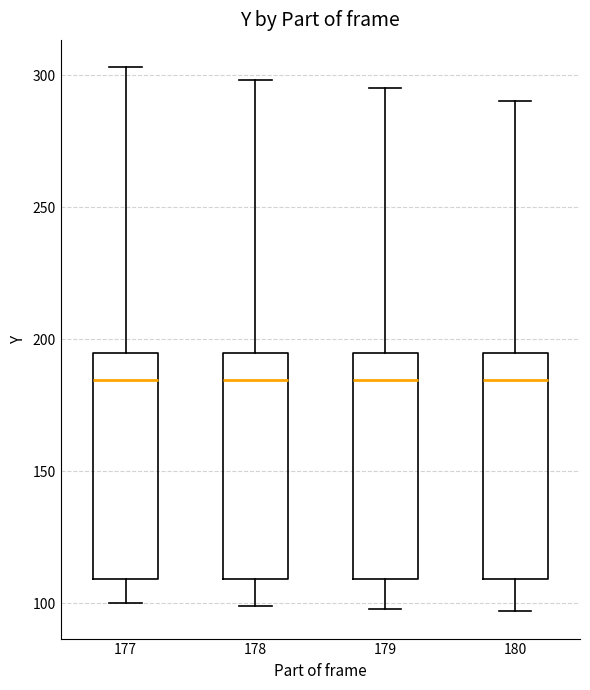

Where does the lower whisker of the box at x = 180 end on the y-axis? The values are not printed on the chart, so give them approximately, as read against the axis.

95